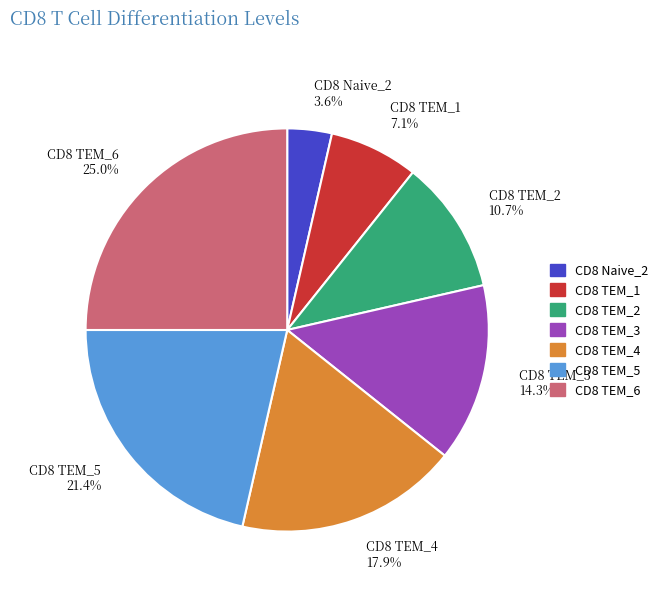

What portion of the pie excludes CD8 TEM_3?

85.7%